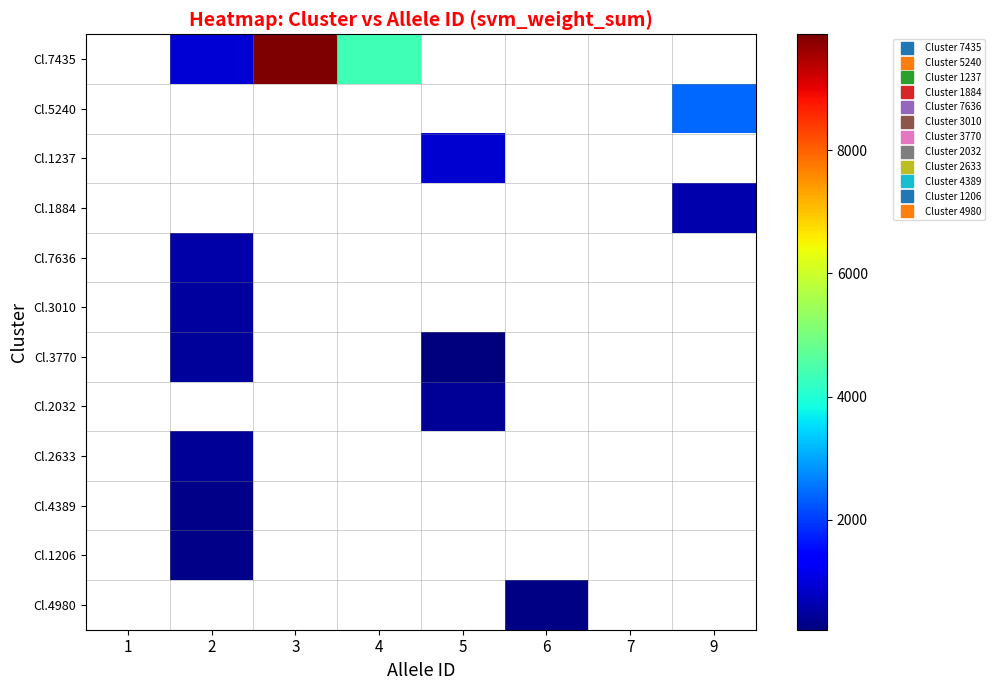

Which label corresponds to the largest value in the chart?

3